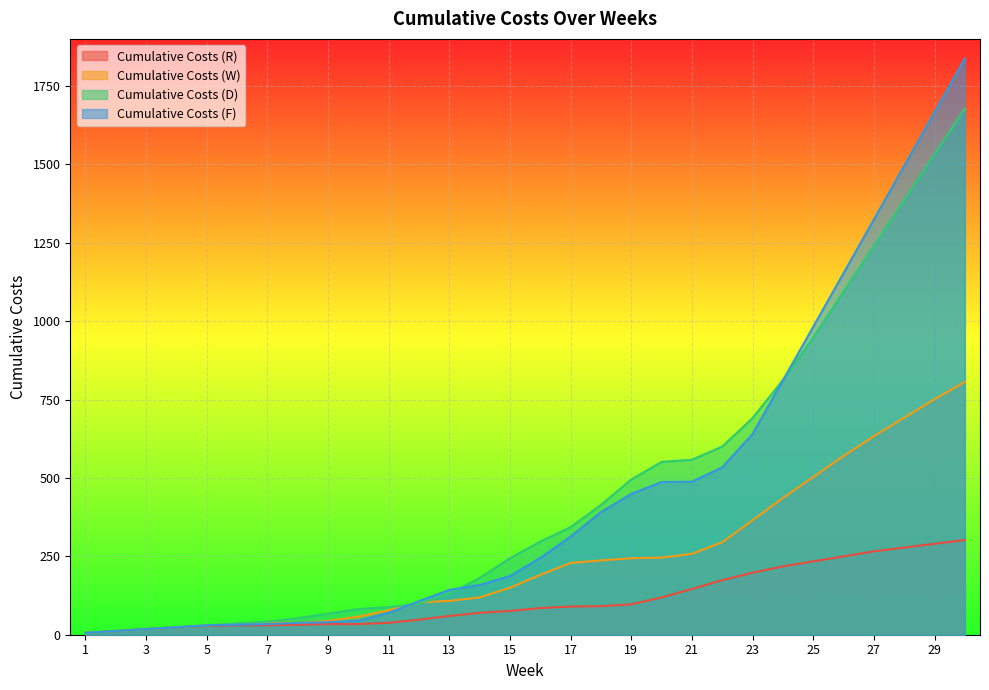

At which category is the sum across all series the highest?

30